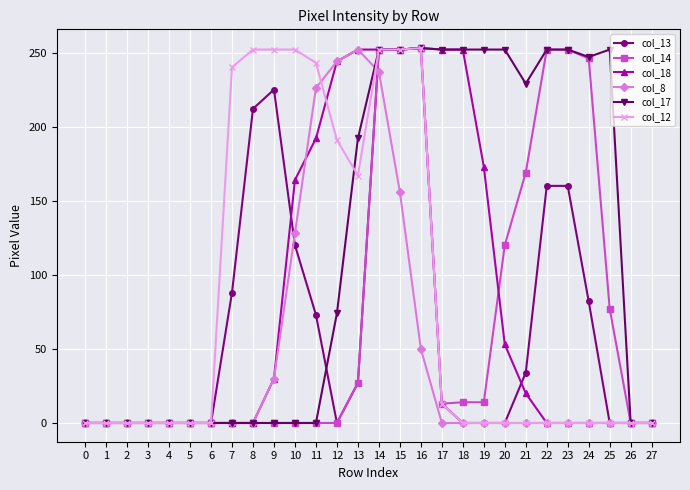

How many lines are shown in the chart?

6